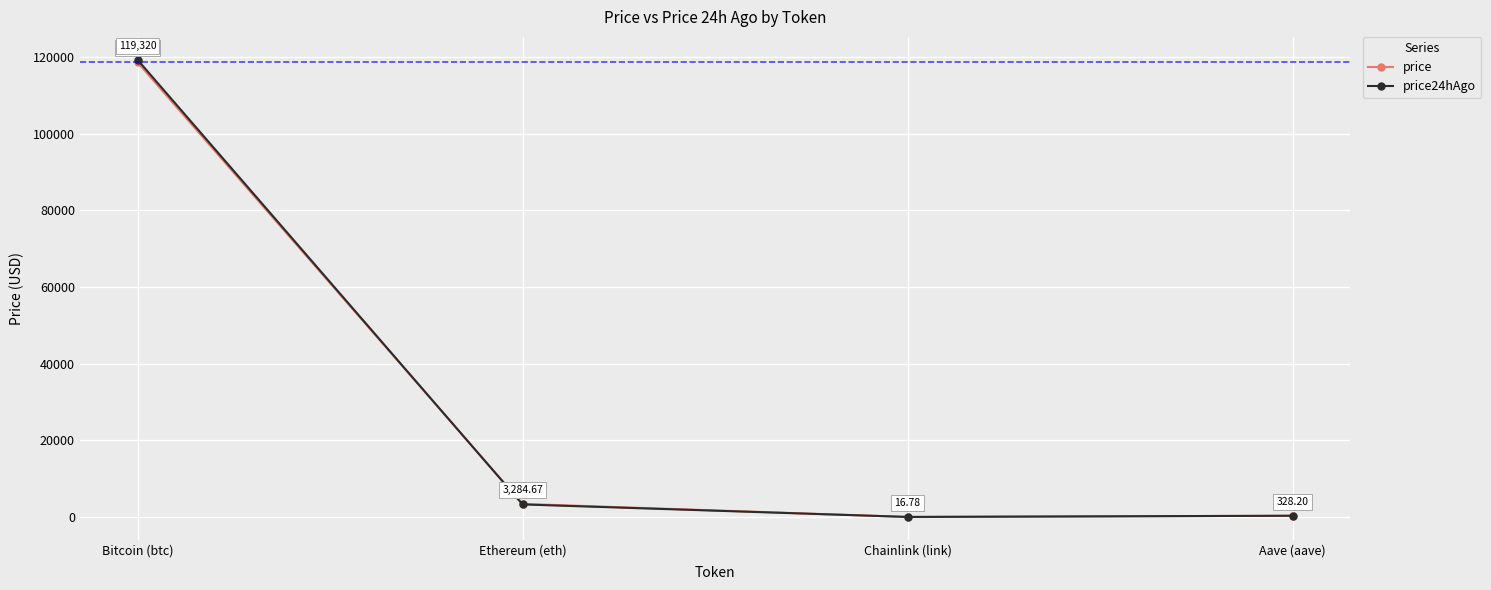

Rank the series by their maximum value, from lowest to highest.

price, price24hAgo